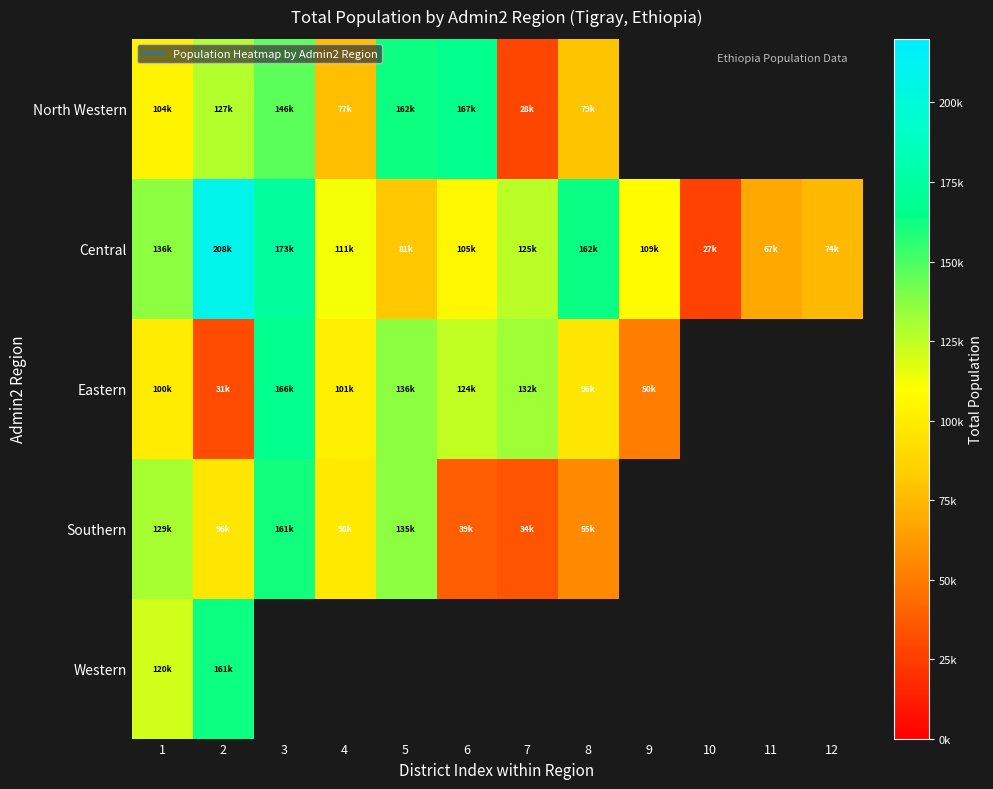

Which series has the largest total across all categories?

Central